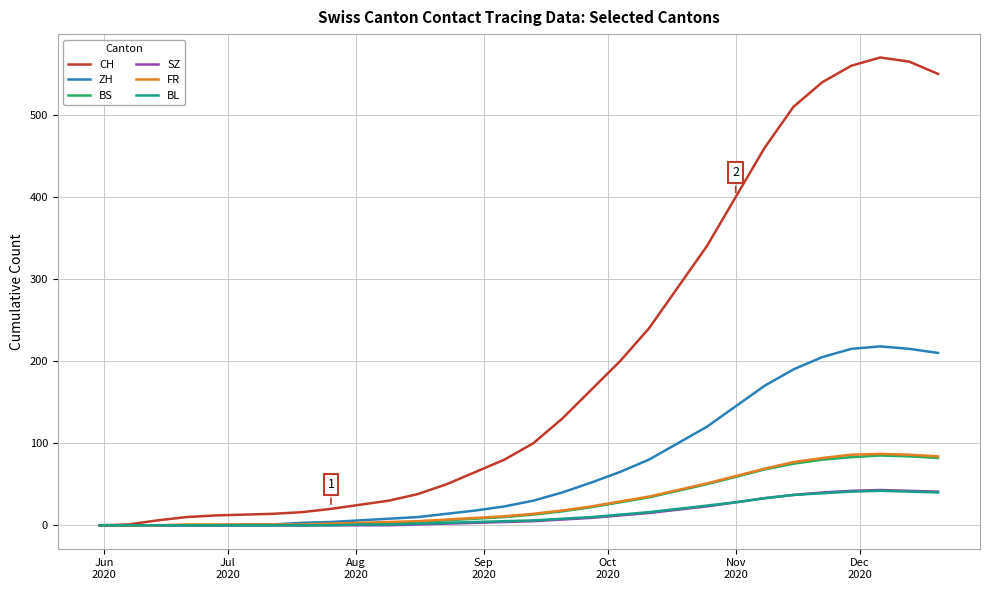

What is the maximum value for BS?

85